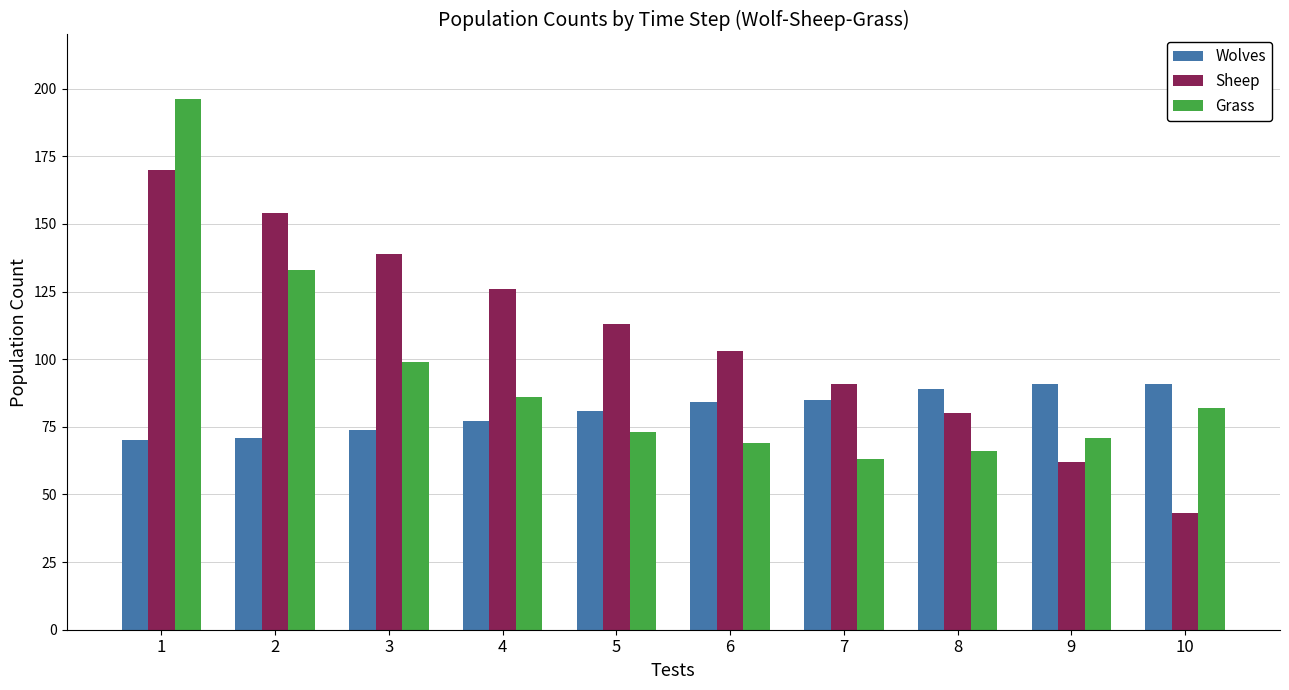

What is the difference between the highest and lowest values at 6?

34